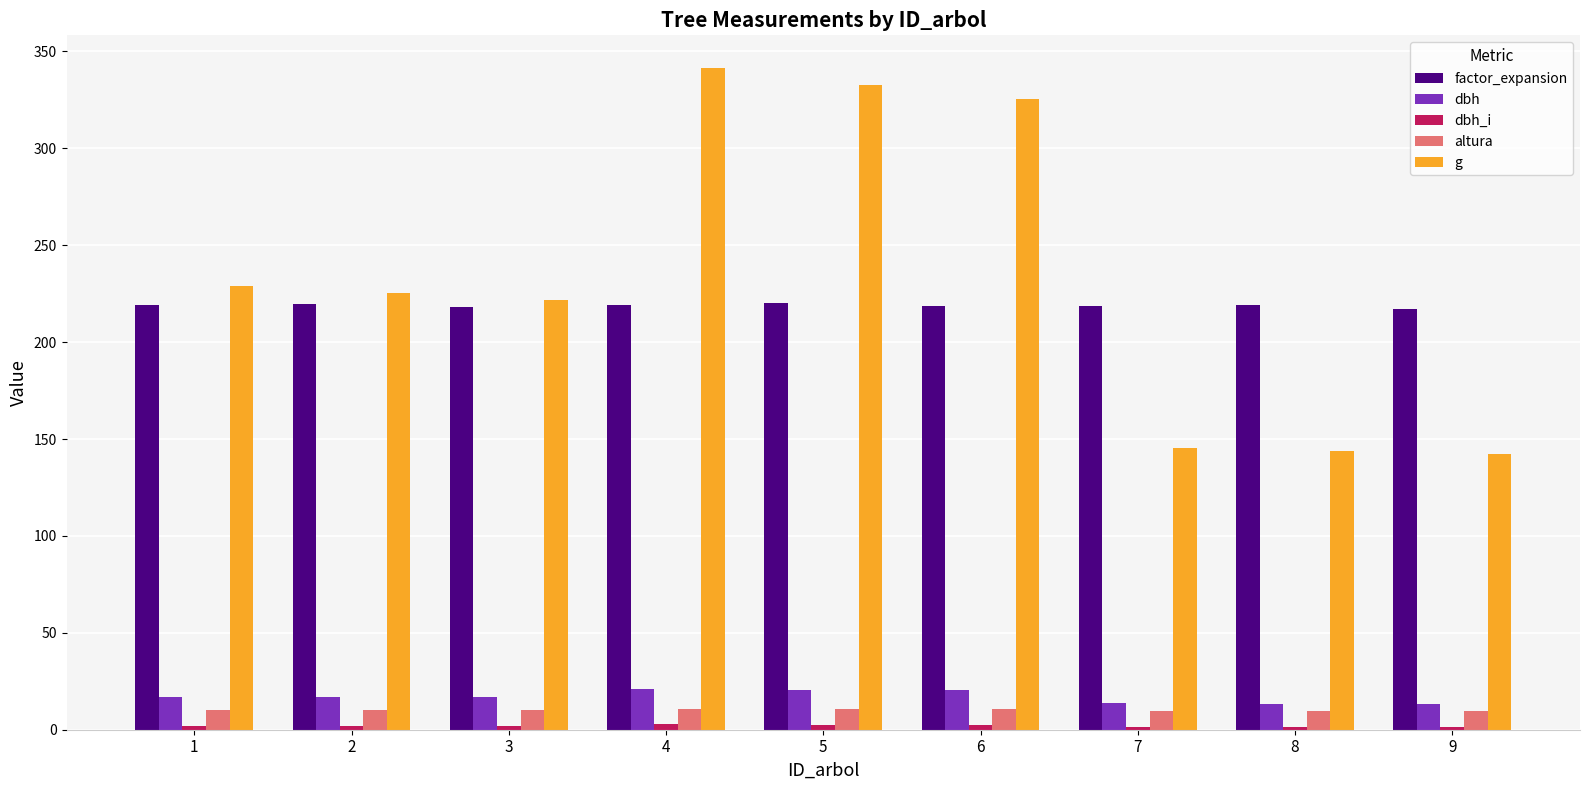

What is the value of the g bar at the 4th from the left?

341.2